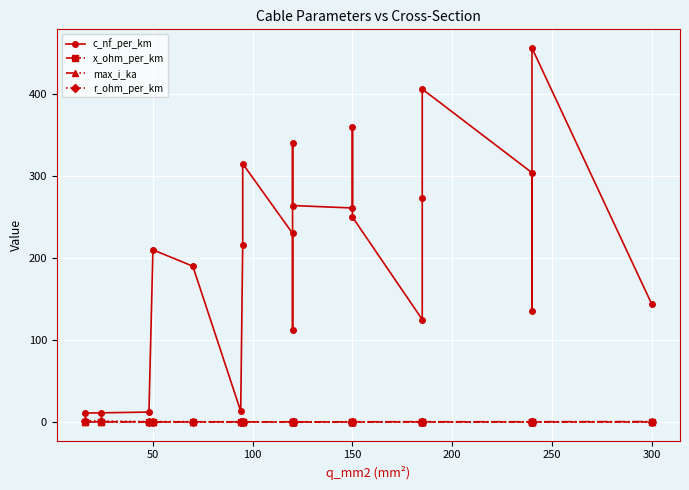

In max_i_ka, how many points are higher than both neighbors (excluding endpoints)?

5